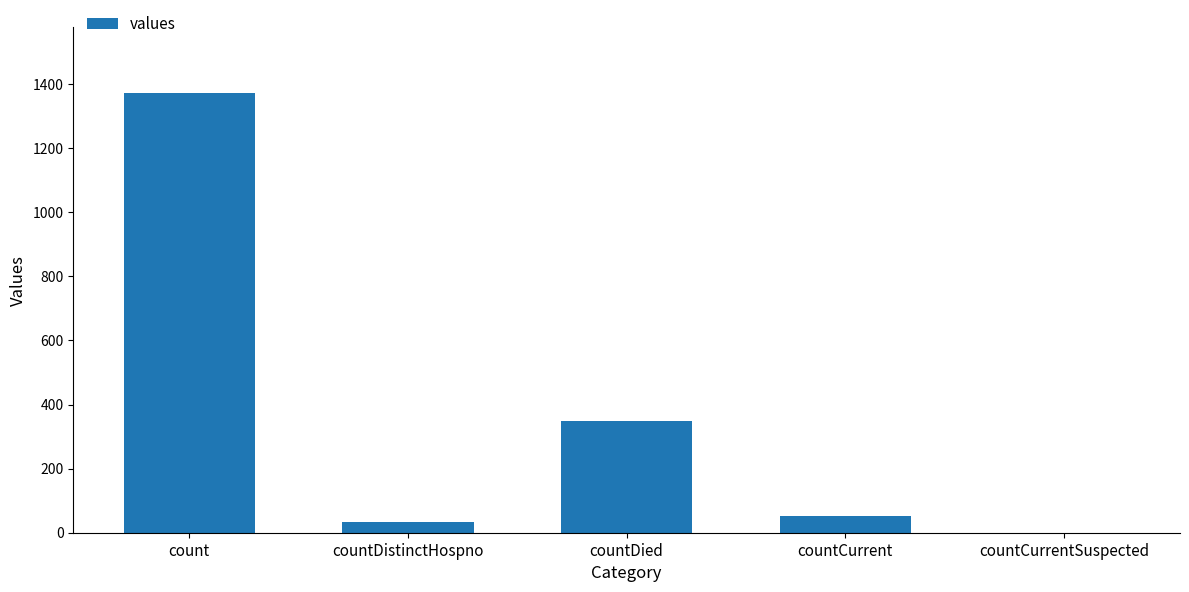

The value at countCurrentSuspected is 0. True or false?

True